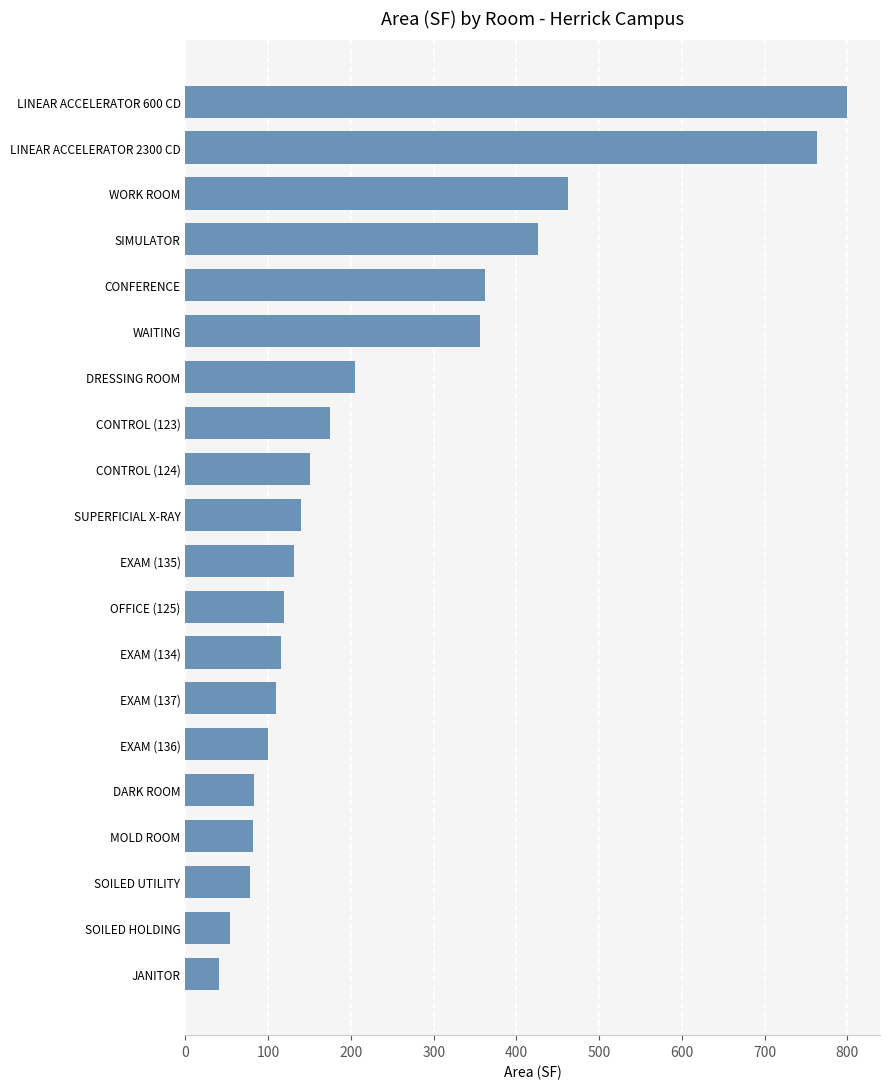

What is the difference between the second highest and second lowest values?

709.8